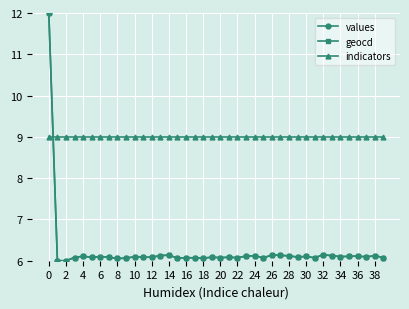

What is the smallest value displayed?

6.0